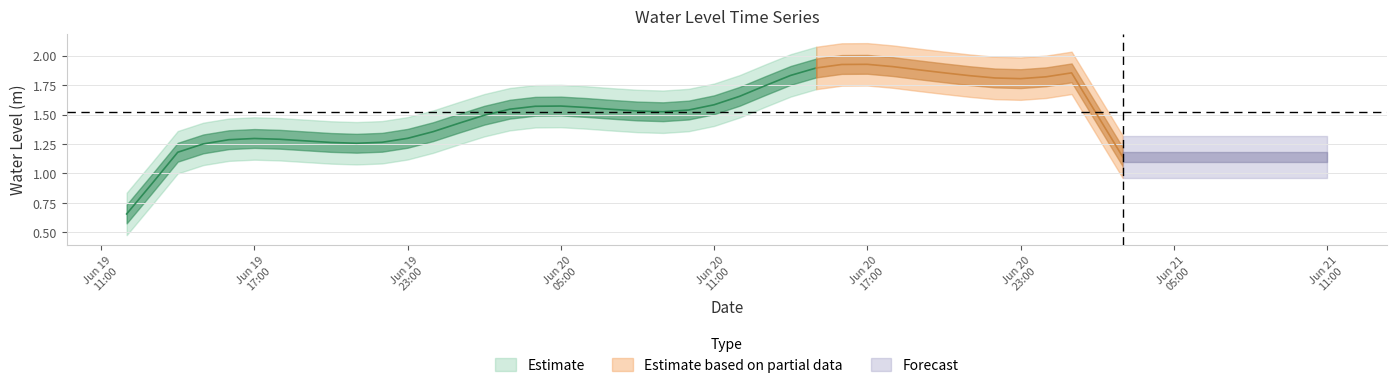

Is this an area chart (filled region under the line)?

No